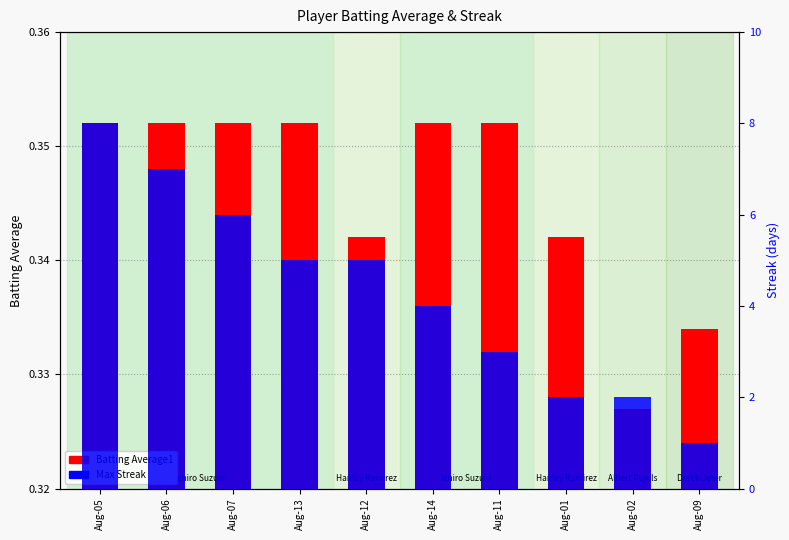

Which series has the largest total across all categories?

Max Streak